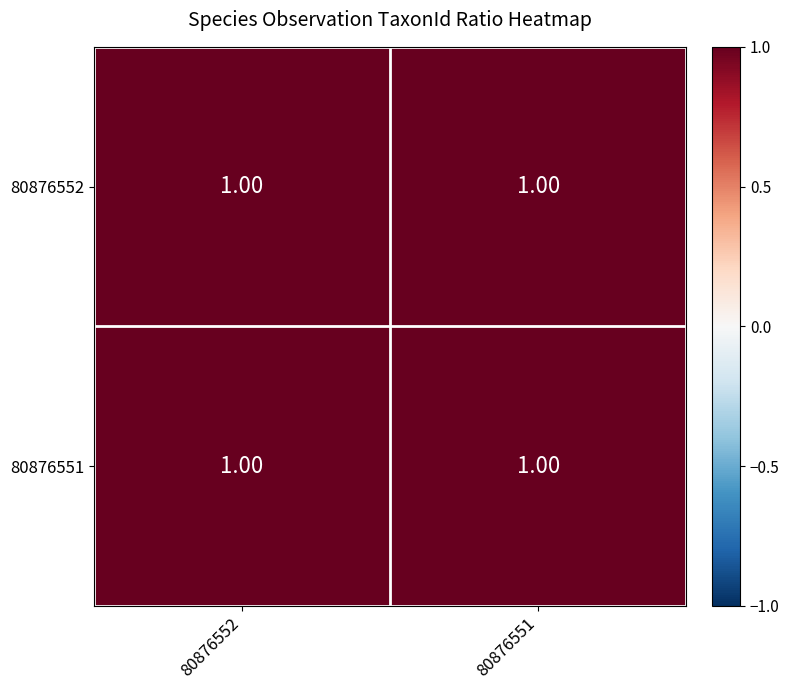

At which label is 80876552 closest to 0?

80876551